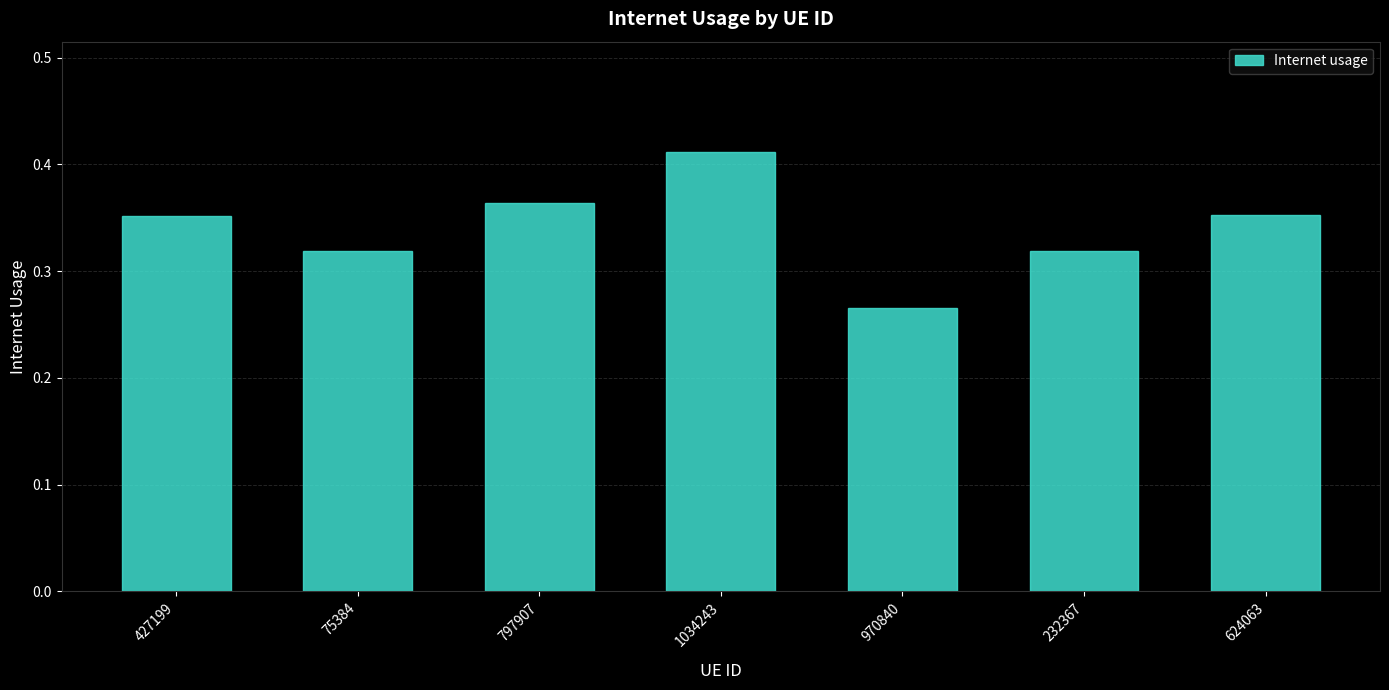

How many bars are there in total?

7